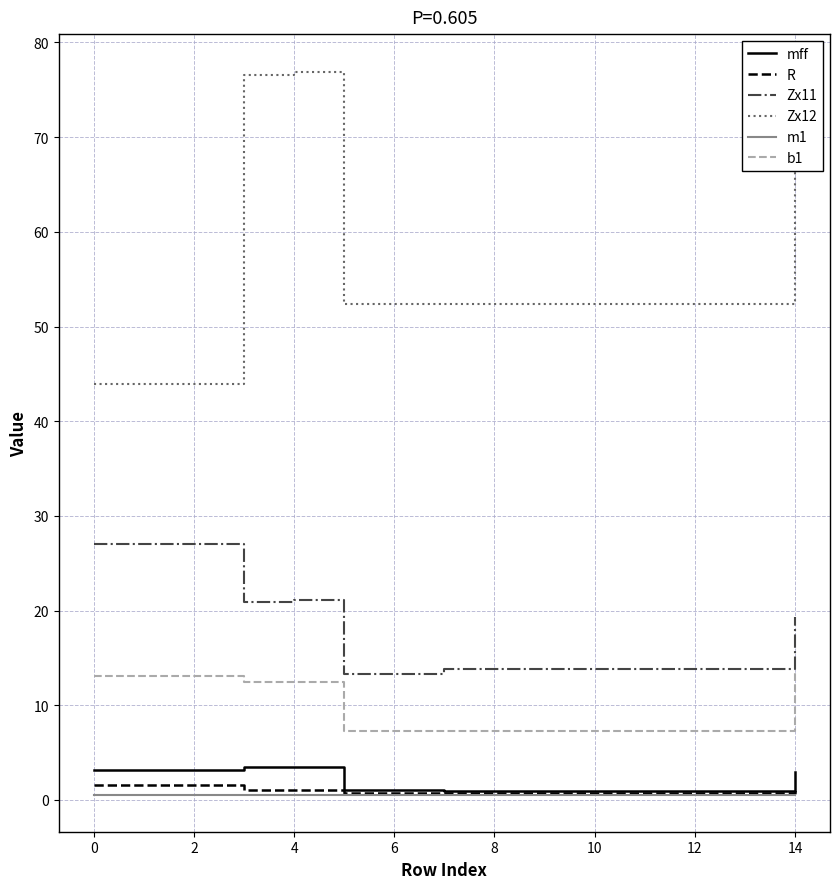

What is the approximate value of b1 at 12?

7.2